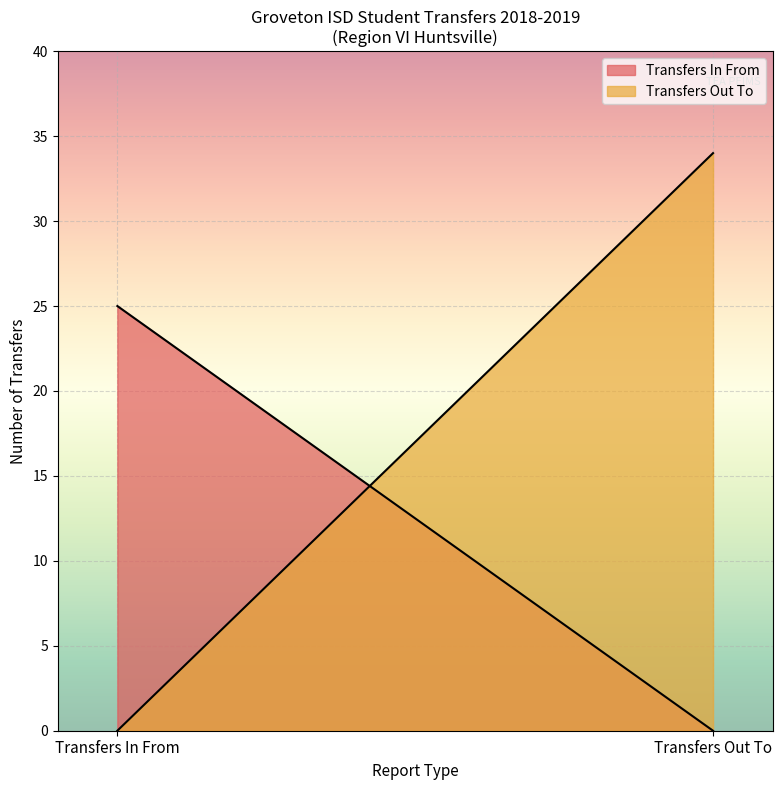

Rank the categories by Transfers Out To value from lowest to highest.

Transfers In From, Transfers Out To